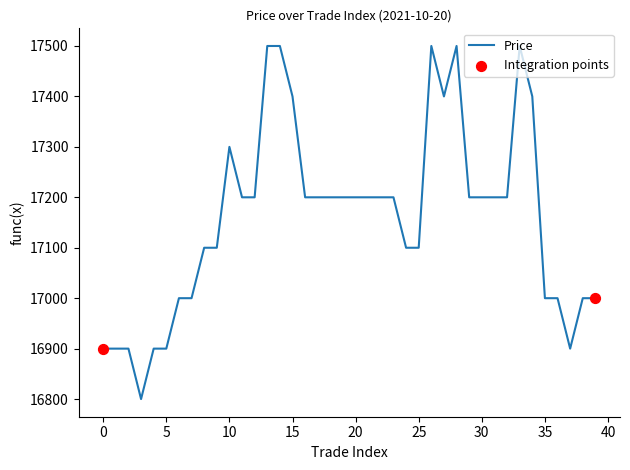

What is the smallest value displayed?

16800